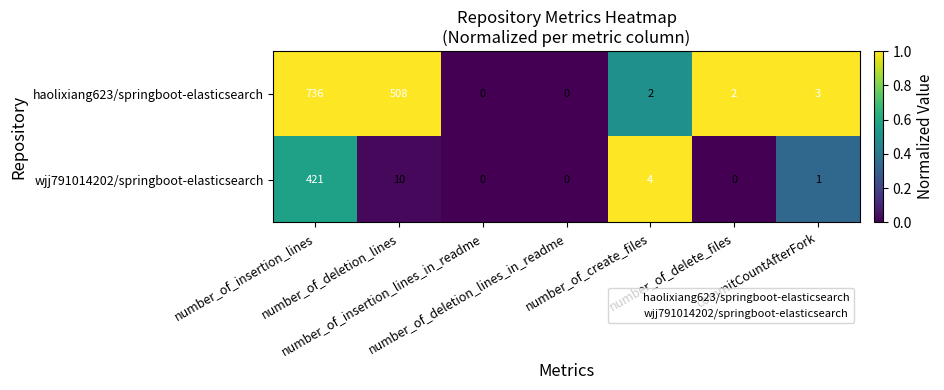

Rank the series by their average value, from highest to lowest.

haolixiang623/springboot-elasticsearch, wjj791014202/springboot-elasticsearch